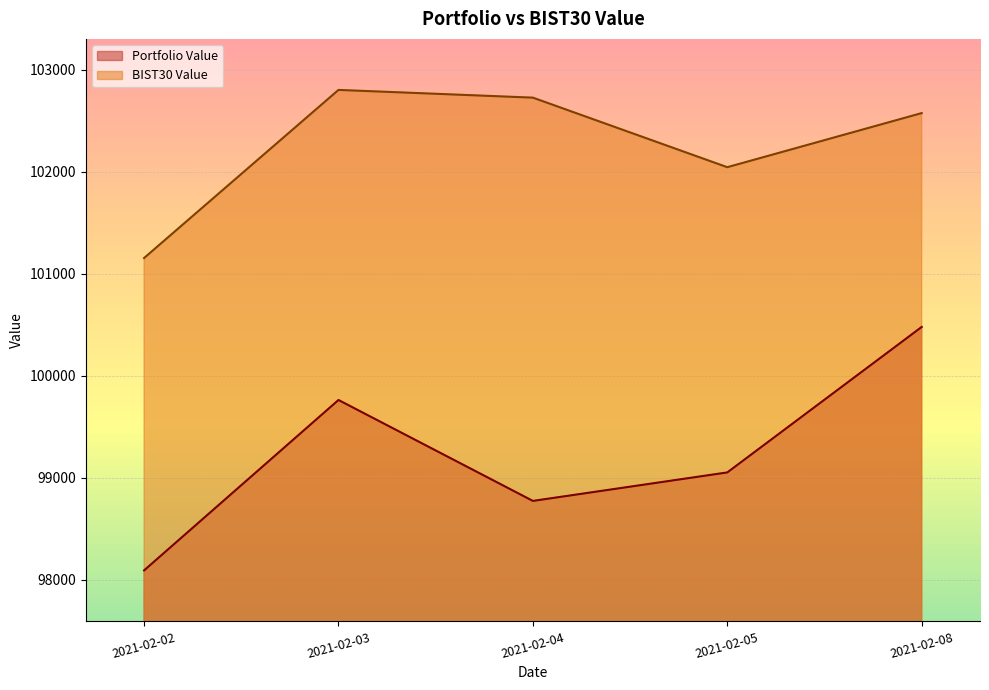

Rank the series by their maximum value, from lowest to highest.

Portfolio Value, BIST30 Value